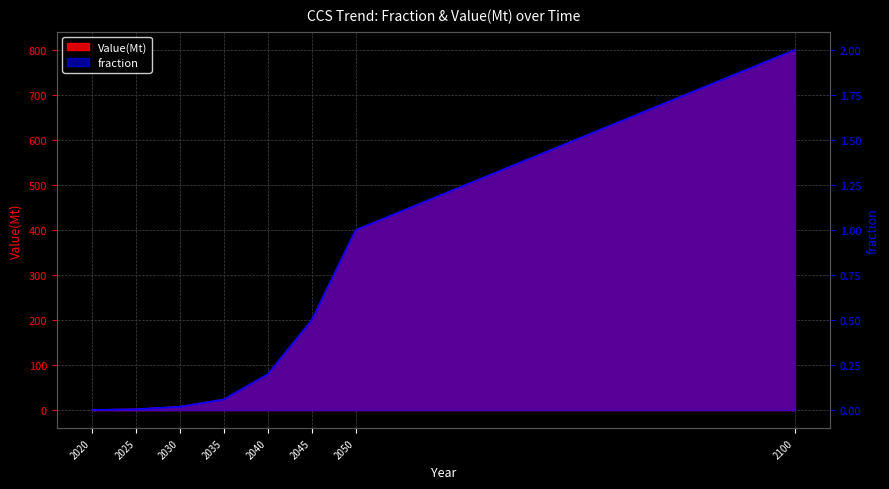

List the labels in order of fraction value, largest first.

2100, 2050, 2045, 2040, 2035, 2030, 2025, 2020